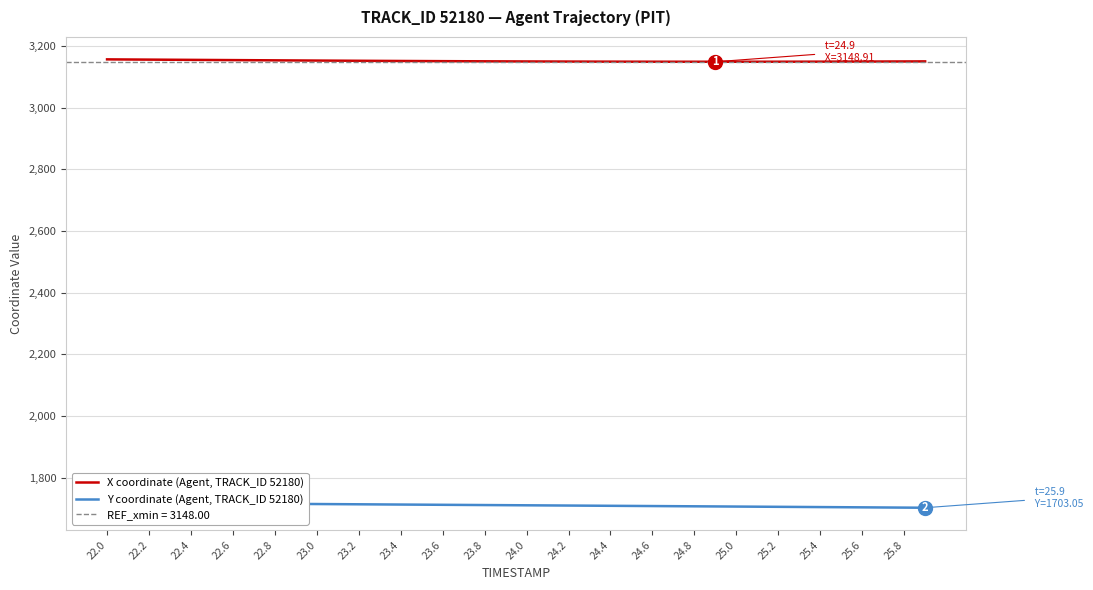

What is the minimum value for X coordinate (Agent, TRACK_ID 52180)?

3148.9